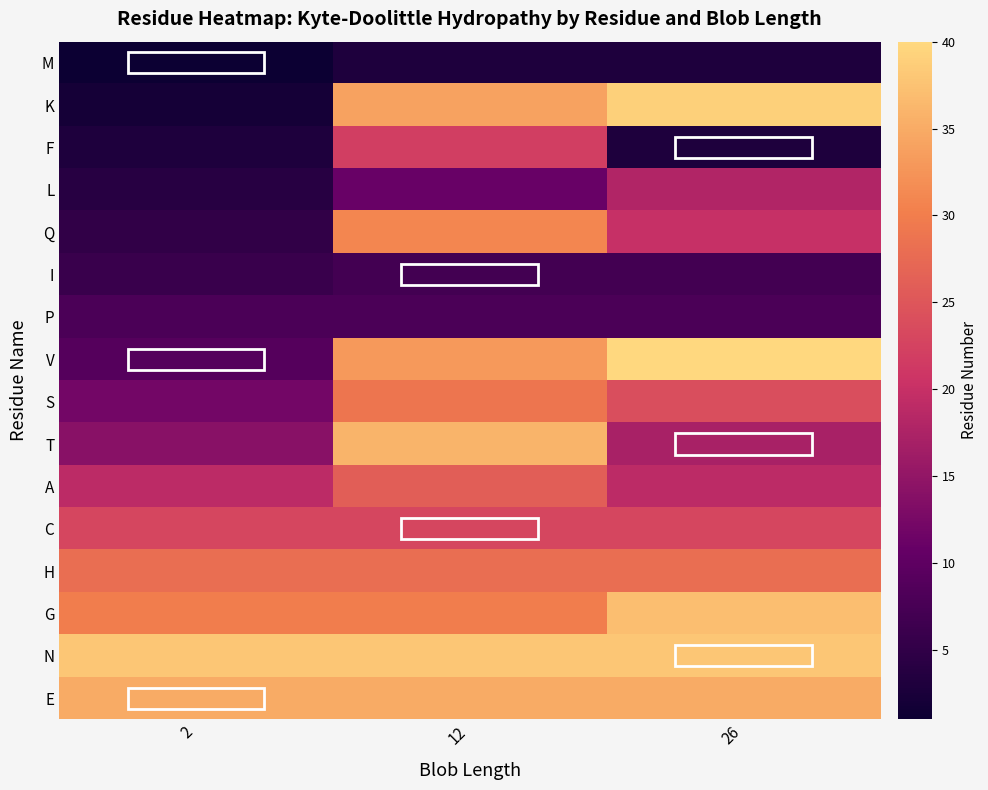

Reading left to right, what are all the values shown in this chart?

M: 2=1	12=3	26=3
K: 2=2	12=34	26=39
F: 2=3	12=22	26=3
L: 2=4	12=11	26=18
Q: 2=5	12=31	26=20
I: 2=6	12=7	26=7
P: 2=8	12=8	26=8
V: 2=9	12=33	26=40
S: 2=12	12=29	26=24
T: 2=14	12=36	26=17
A: 2=19	12=26	26=19
C: 2=23	12=23	26=23
H: 2=28	12=28	26=28
G: 2=30	12=30	26=37
N: 2=38	12=38	26=38
E: 2=35	12=35	26=35